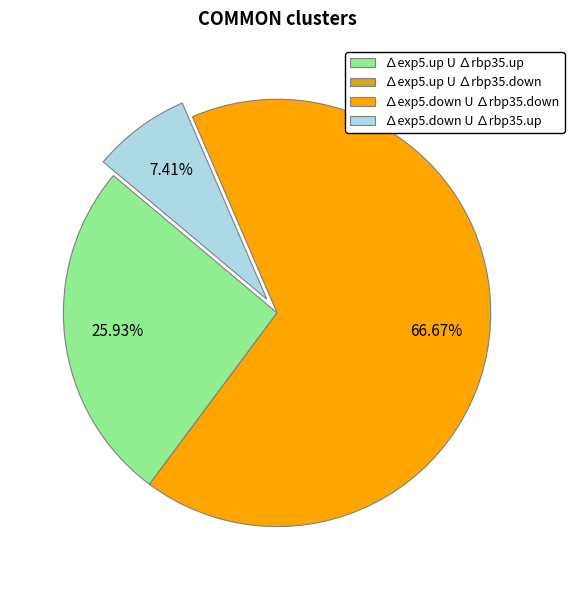

How many slices are in this pie chart?

3